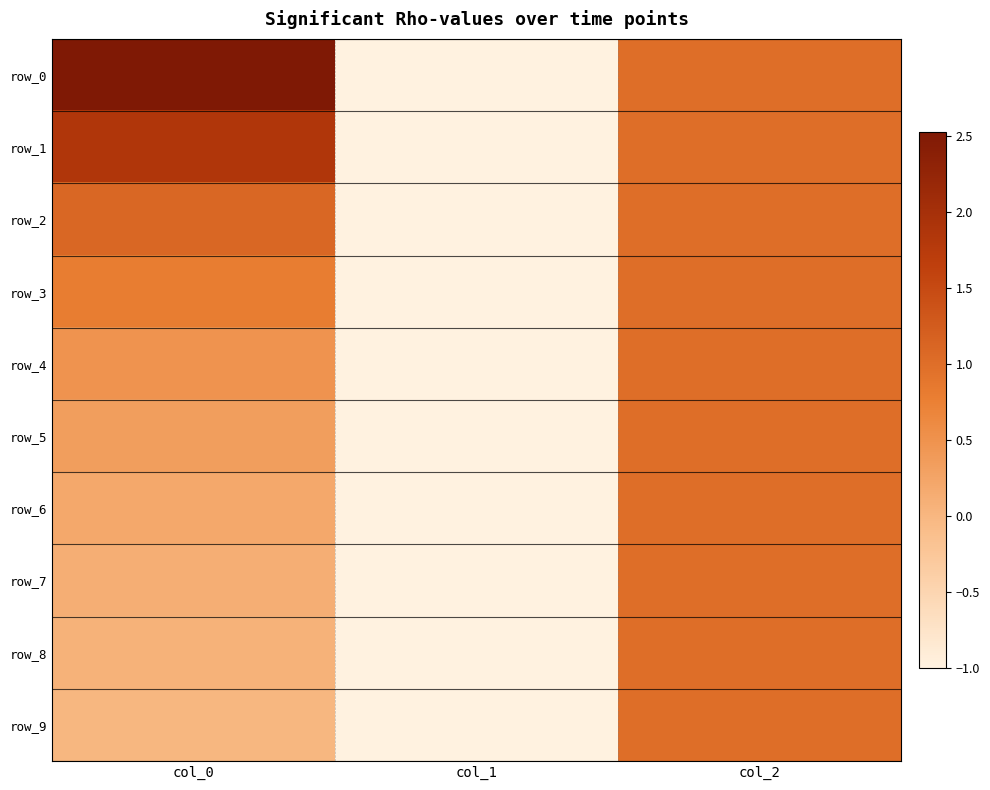

What is the average value of the row_4 series?

0.2